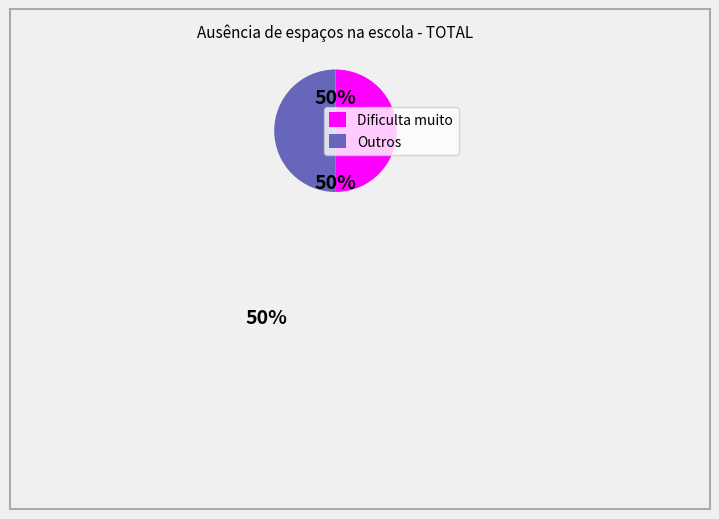

To the nearest percent, what is the average slice percentage?

50%